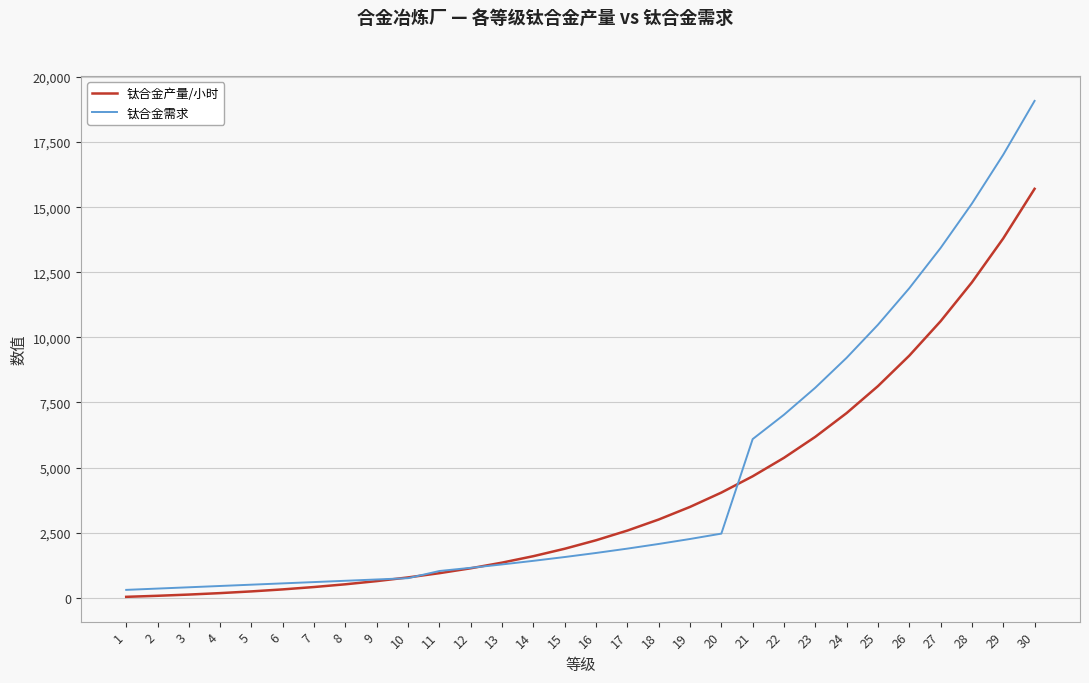

Rank the series at 22 from highest to lowest value.

钛合金需求, 钛合金产量/小时